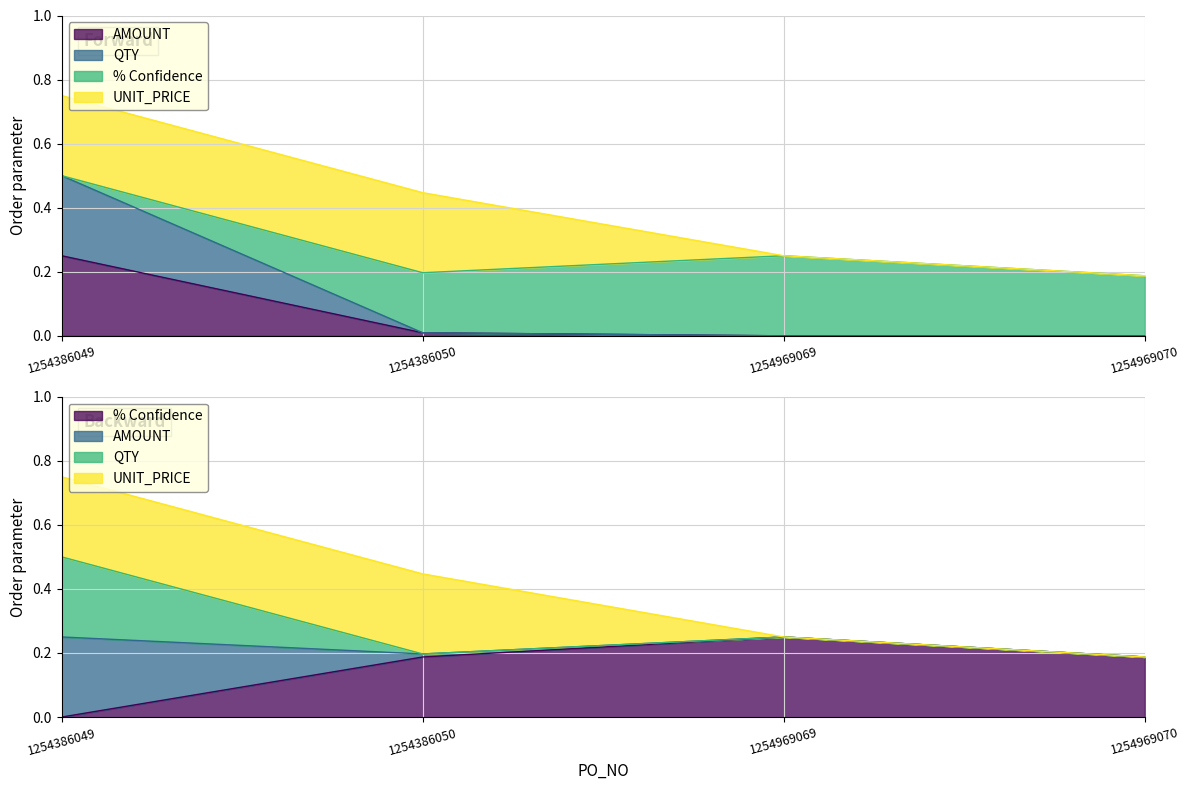

Where is % Confidence nearest to the value 0?

1254386049